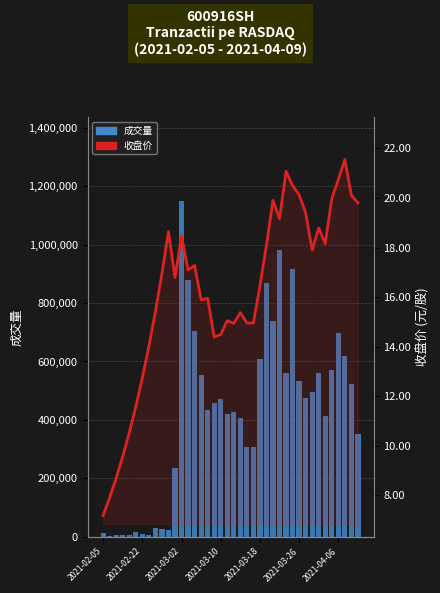

What is the difference between the 收盘价 values at 17 and 20?

0.5